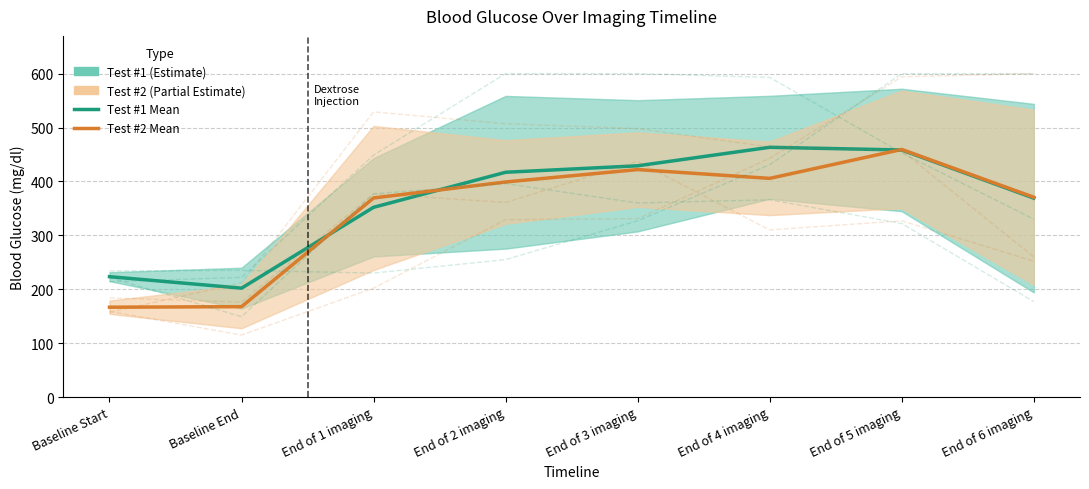

What is the value of the R9M3 test1 point at the 6th from the left?

593